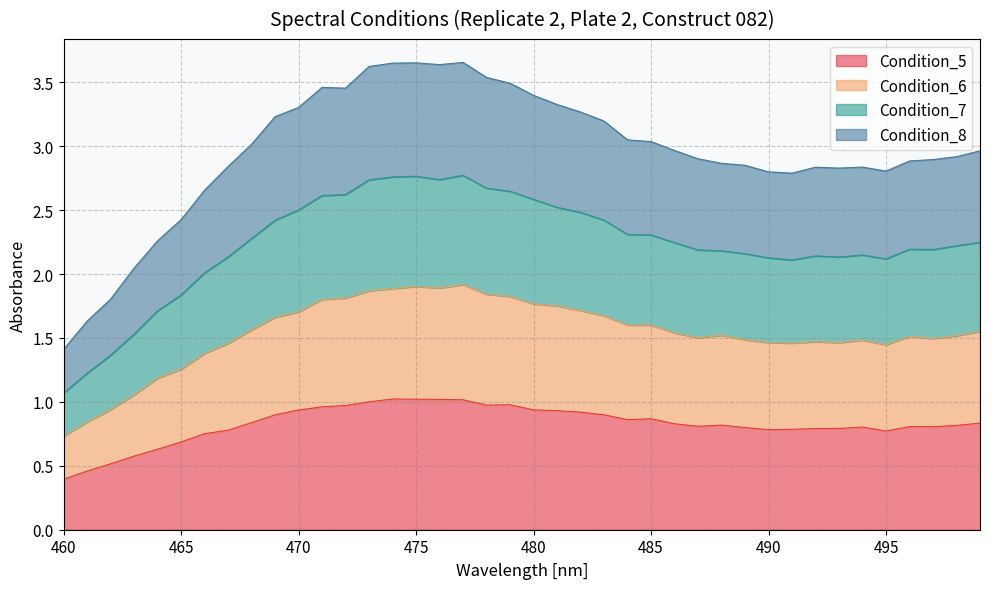

Is it true that Condition_5 equals 0.4 at 460?

True